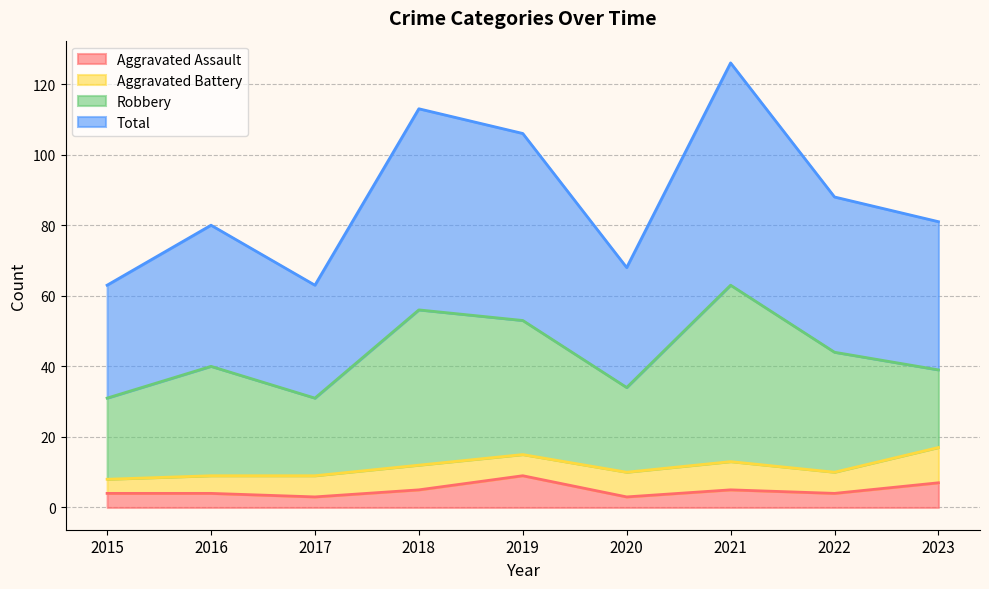

What is the greatest value displayed?

126